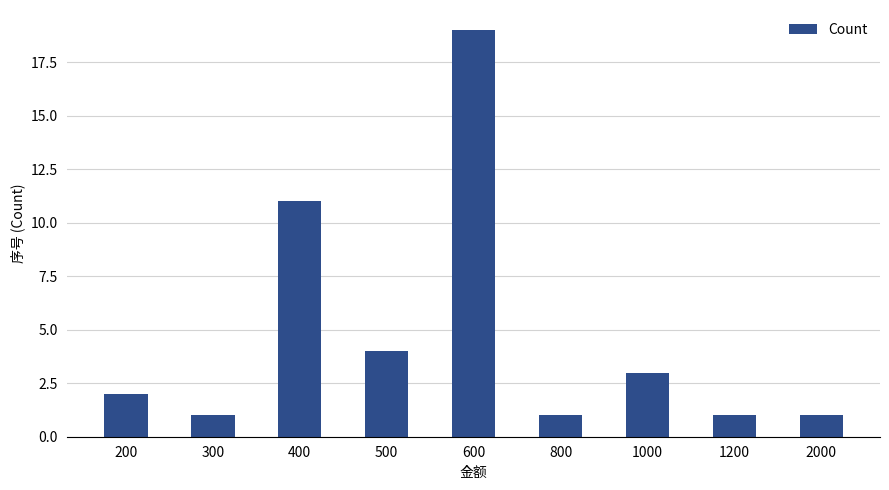

Reading left to right, transcribe all the data shown in this chart.

2	1	11	4	19	1	3	1	1